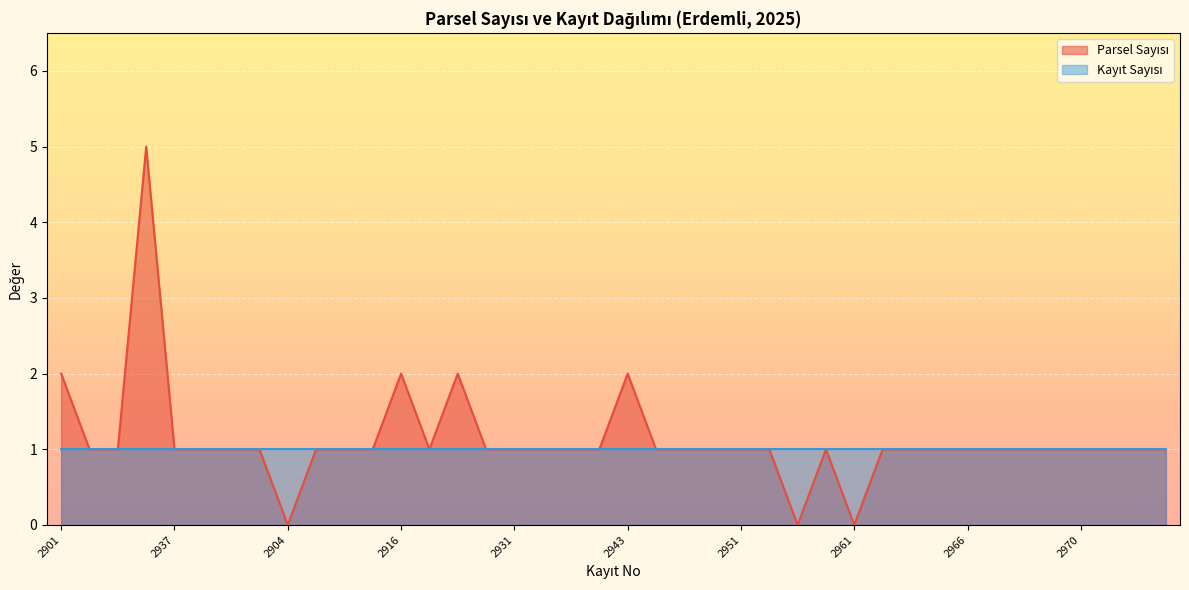

What is the sum of all values?

45